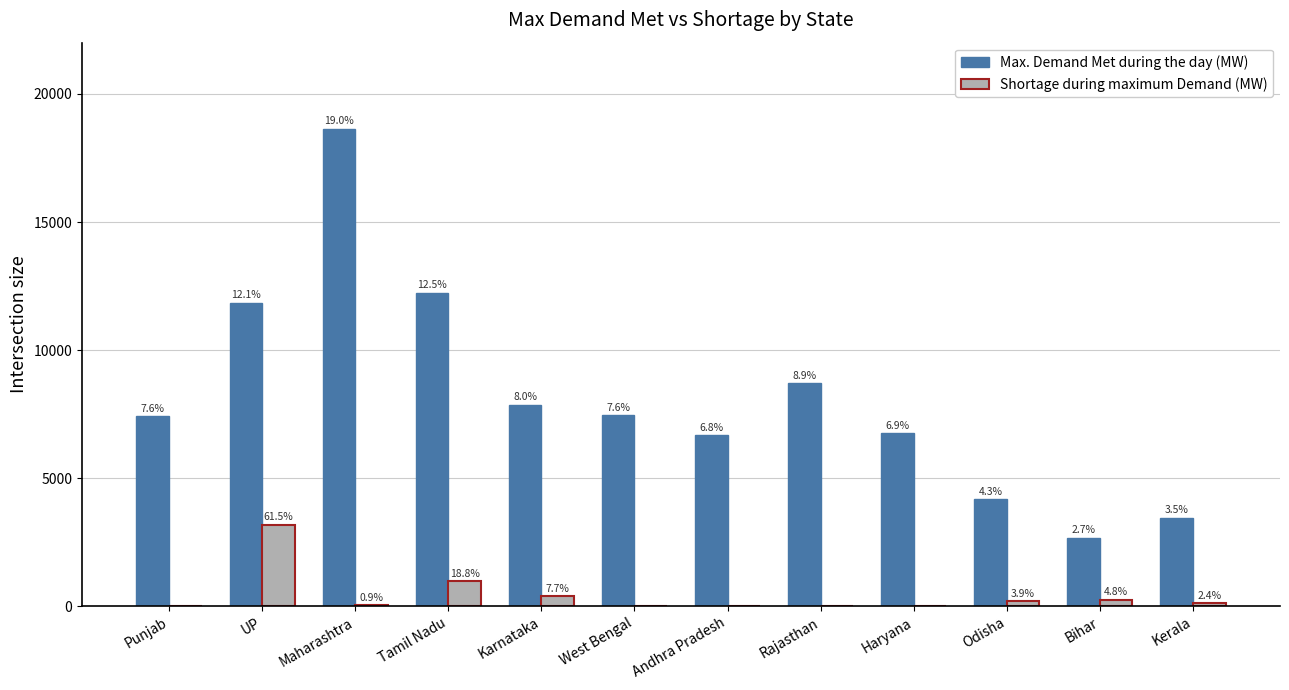

The Shortage during maximum Demand (MW) series shows 200 at Odisha. True or false?

True